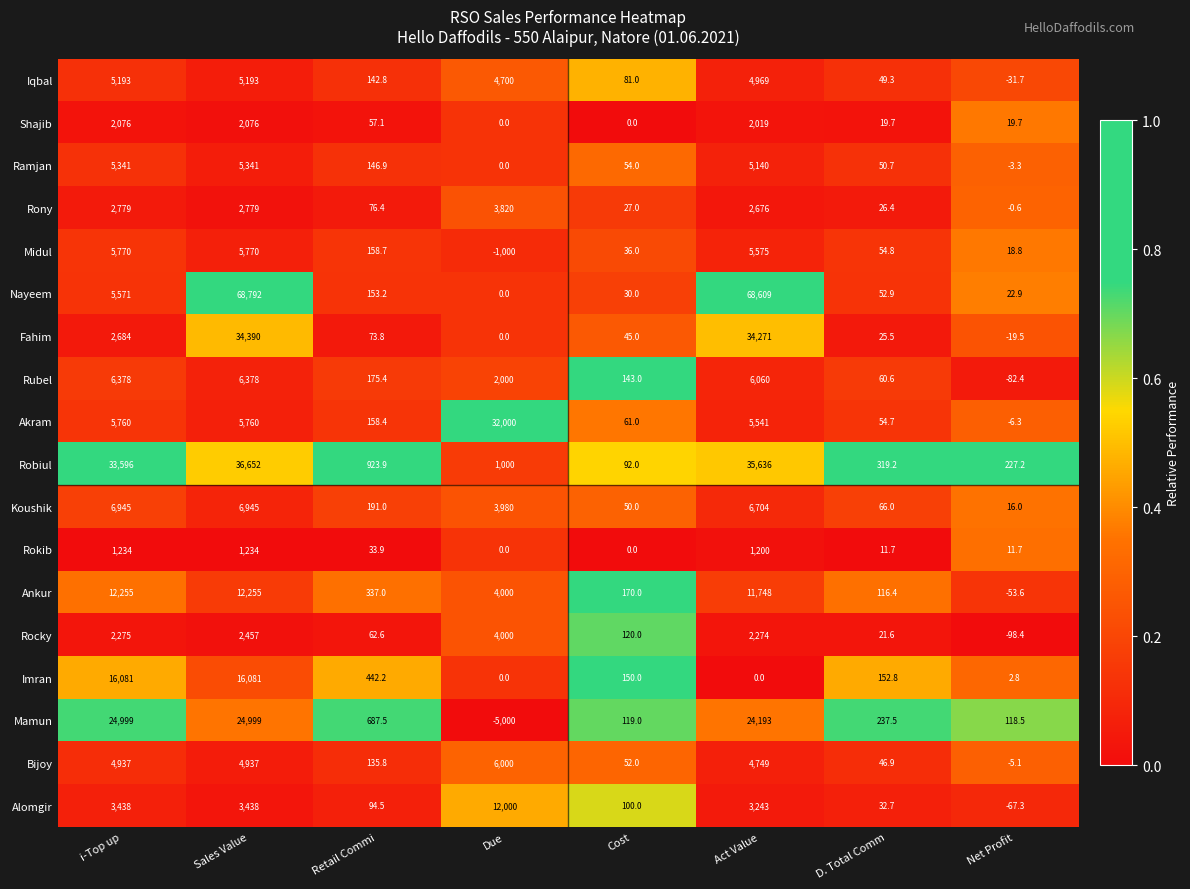

Which series has the largest total across all categories?

Nayeem